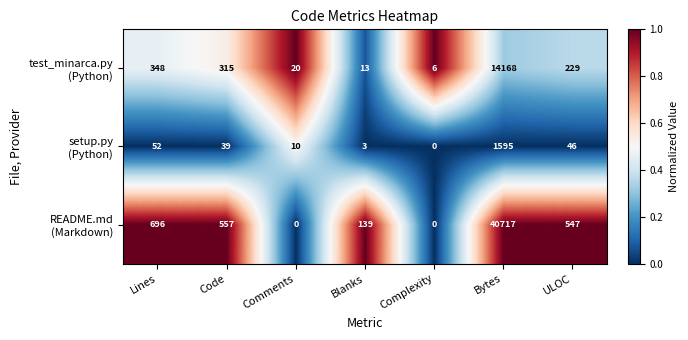

What is the total value across all series at Comments?

30